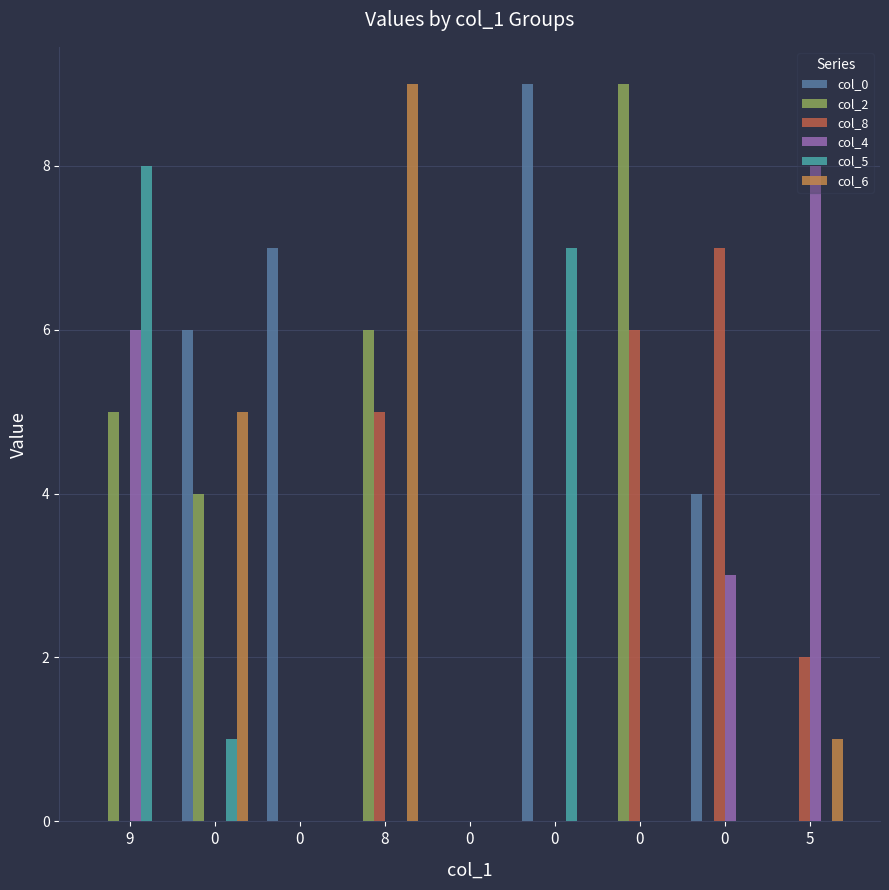

Are the bars horizontal?

No